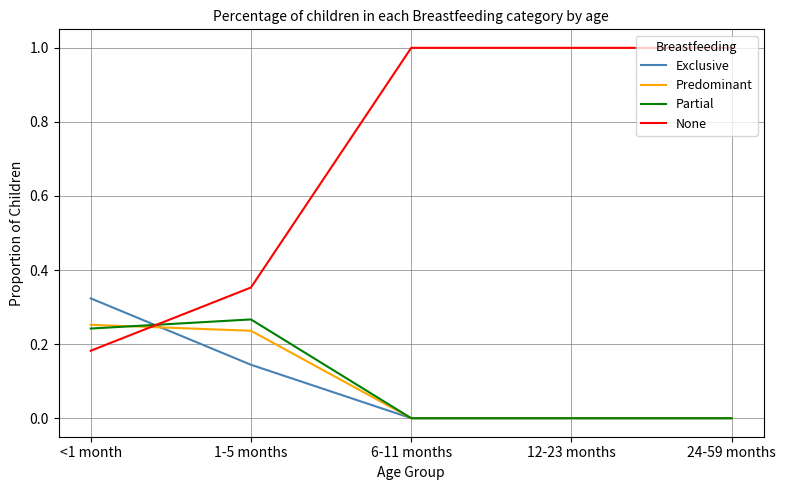

True or false: None has a value of 1.0 at 24-59 months.

True